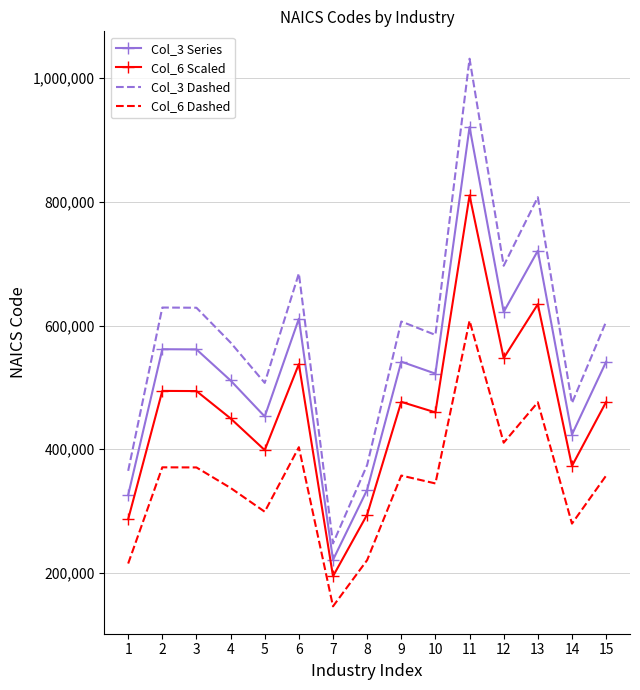

At which category is the sum across all series the highest?

11